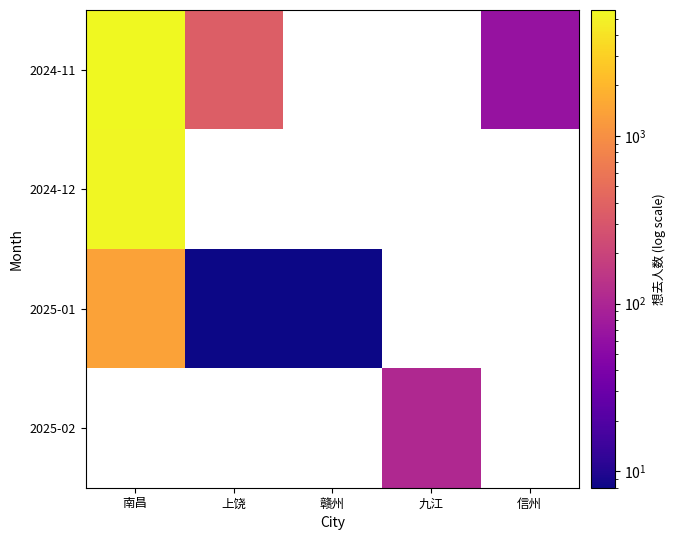

Is the value of 2024-12 at 九江 greater than the value of 2025-02 at 九江?

No